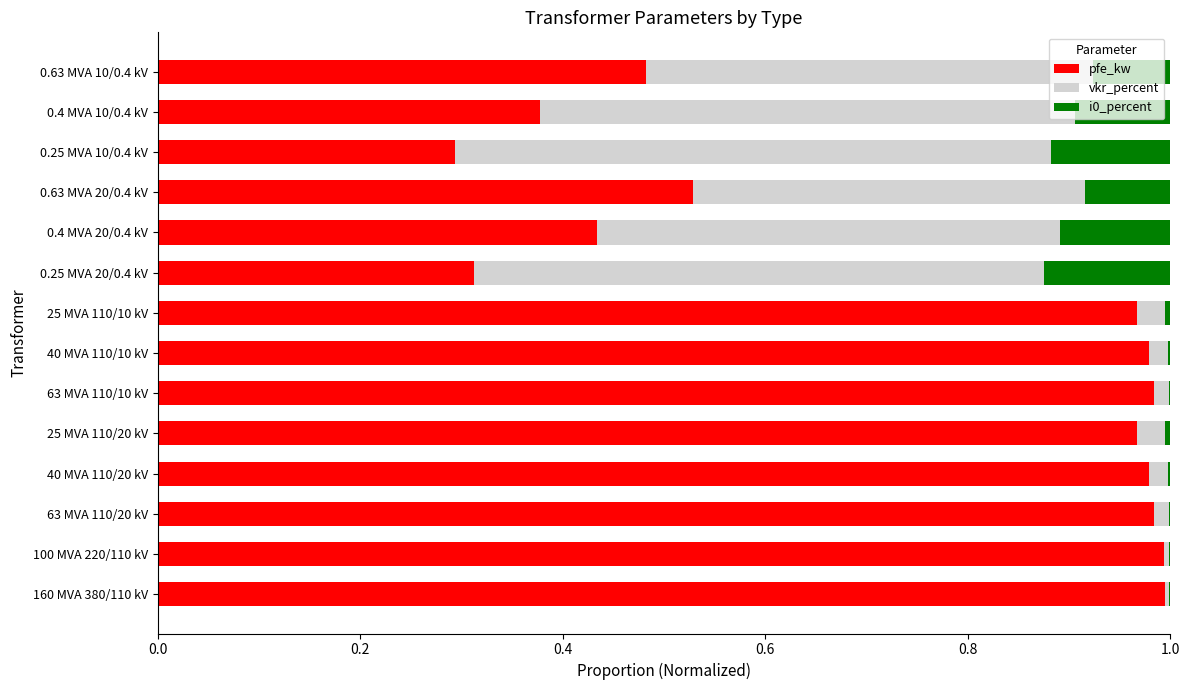

Is it true that pfe_kw equals 1.4 at 63 MVA 110/20 kV?

False